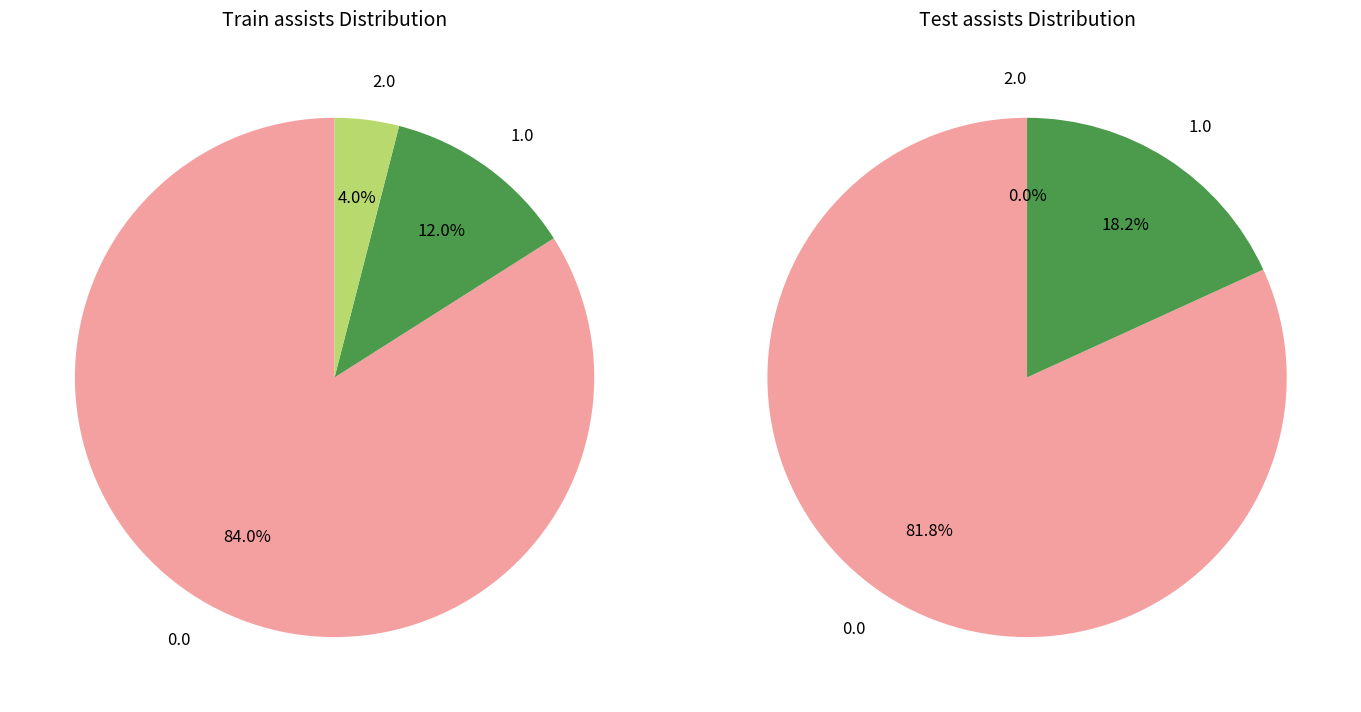

How many slices are in this pie chart?

5